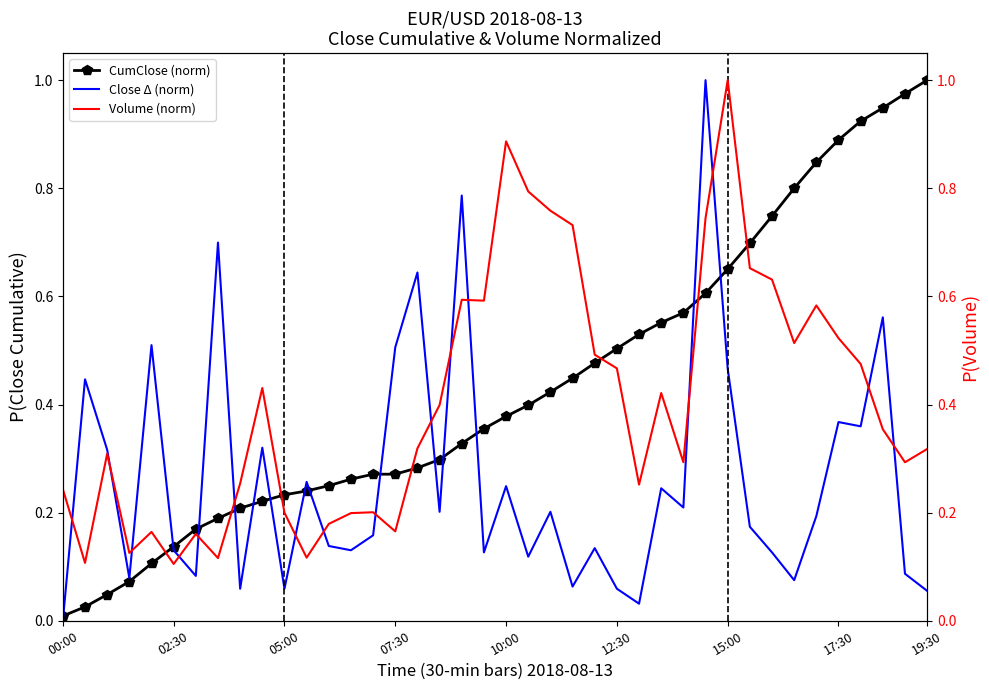

True or false: Close Δ (norm) has a value of 0.4 at 10:00.

False